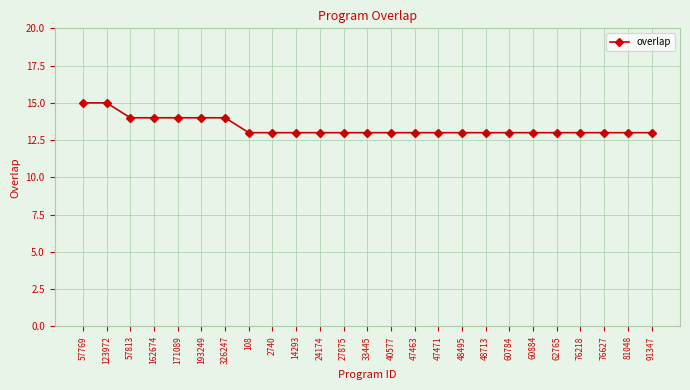

The value at 48713 is 18. True or false?

False